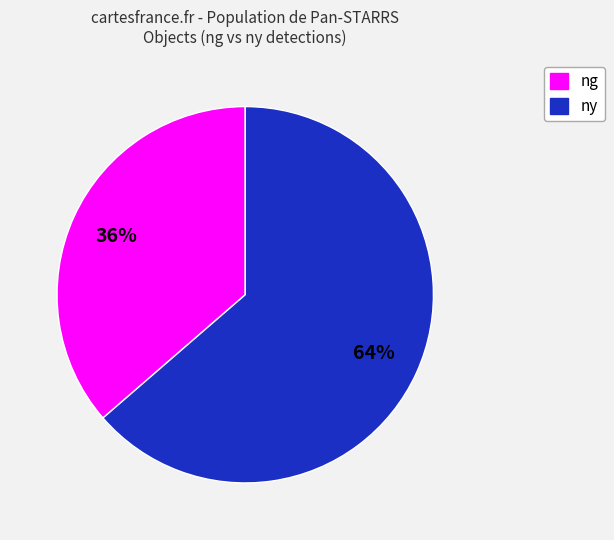

Does any single category account for the majority?

Yes